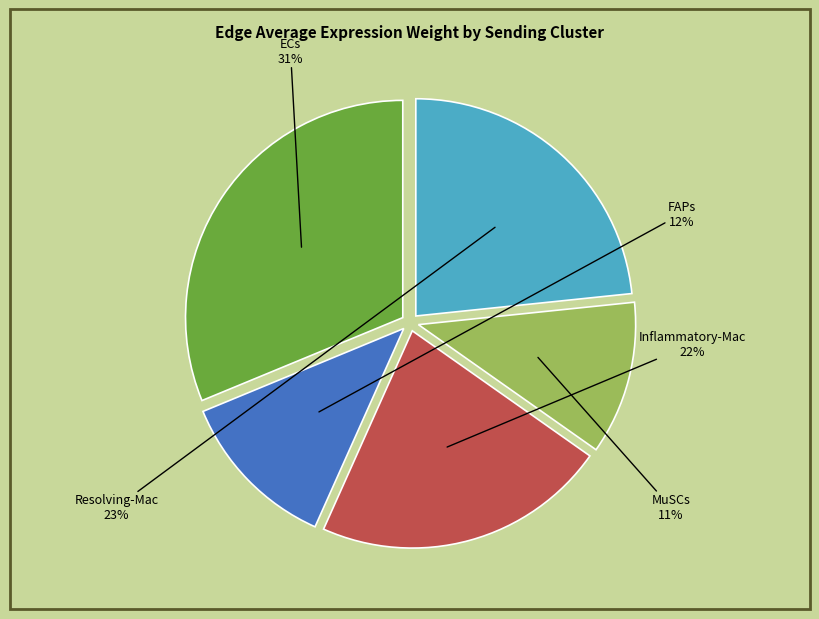

To the nearest percent, what is the difference between the ECs and MuSCs slice percentages?

20%